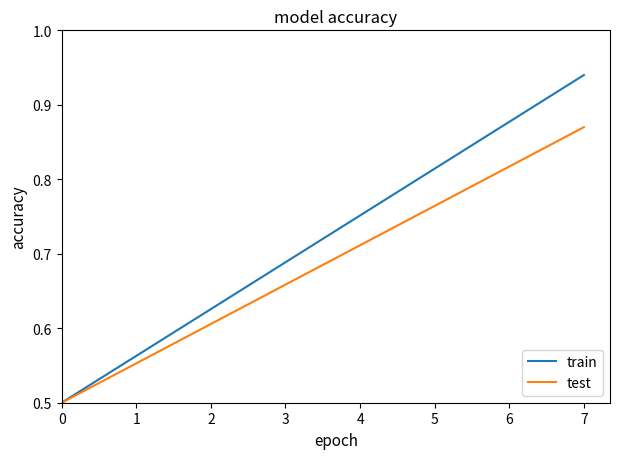

Which series has the largest total across all categories?

train